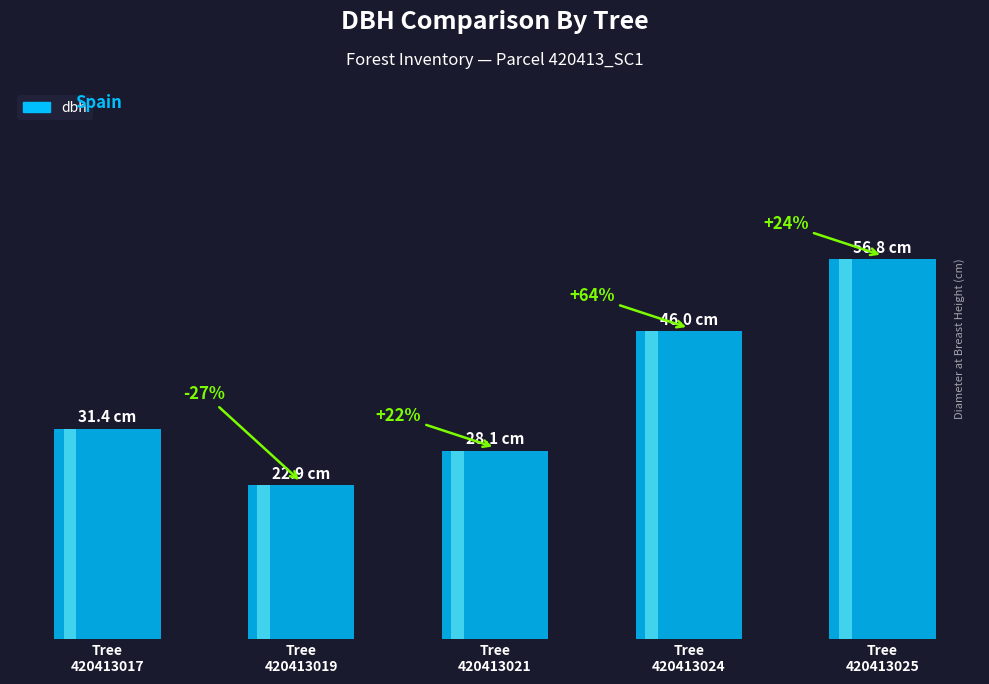

What is the difference between the maximum and second lowest values?

28.6